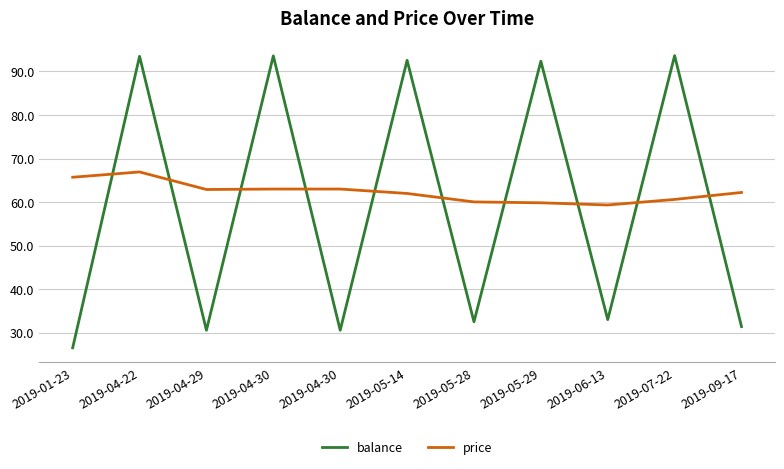

What are all the series names shown in the legend?

balance, price